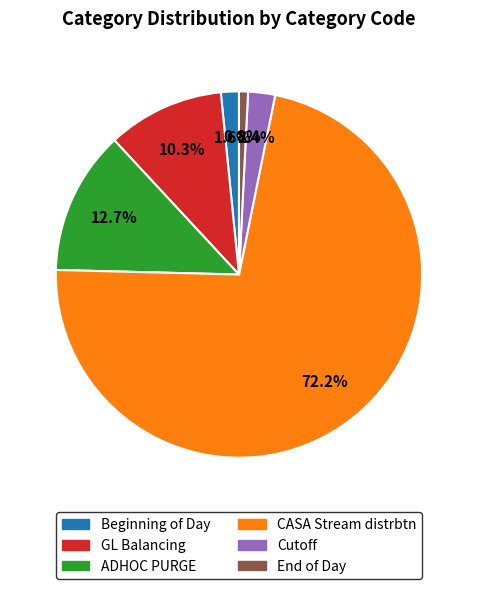

How many slices are in this pie chart?

6